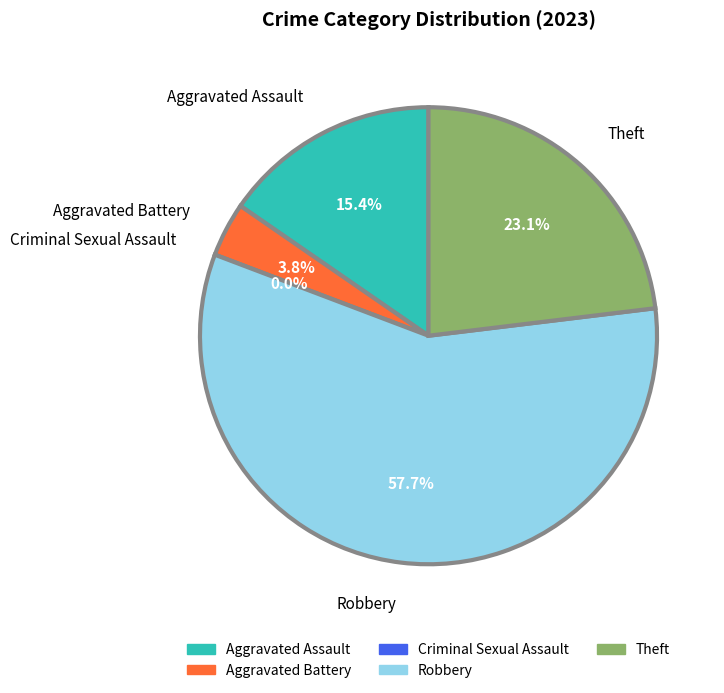

Combined, what portion of the pie is Aggravated Assault and Criminal Sexual Assault?

15.4%